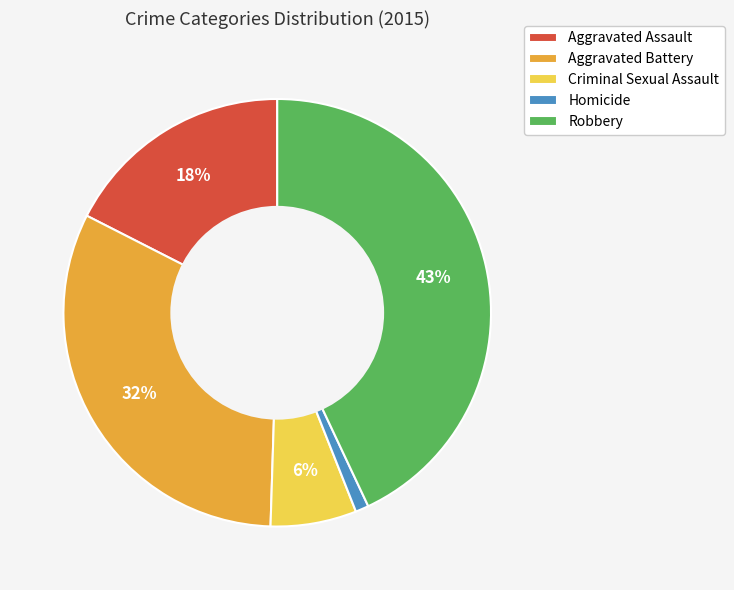

Is it true that Criminal Sexual Assault is 6% of the pie?

True